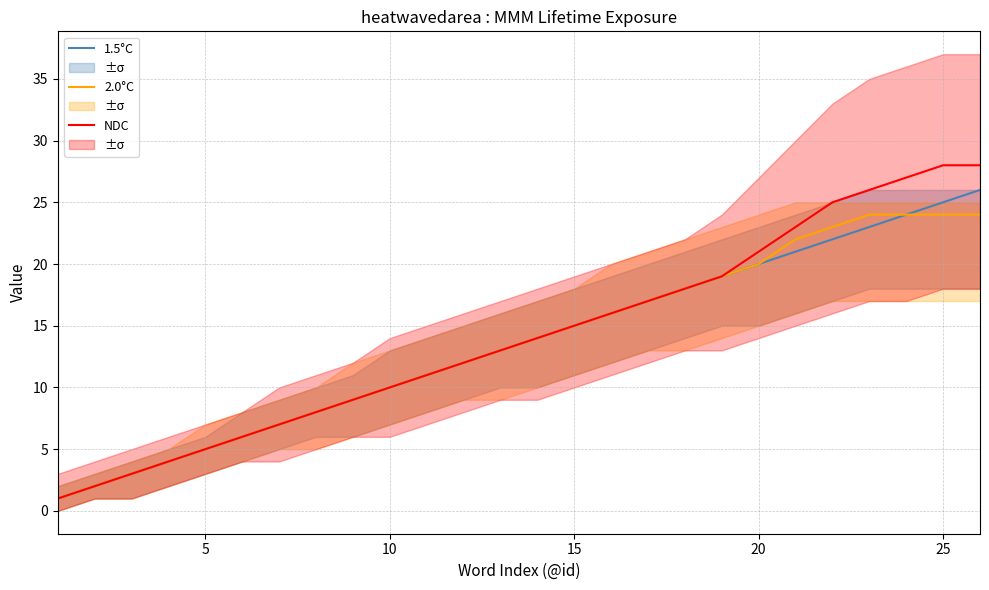

At how many categories does at least one series exceed 8?

18